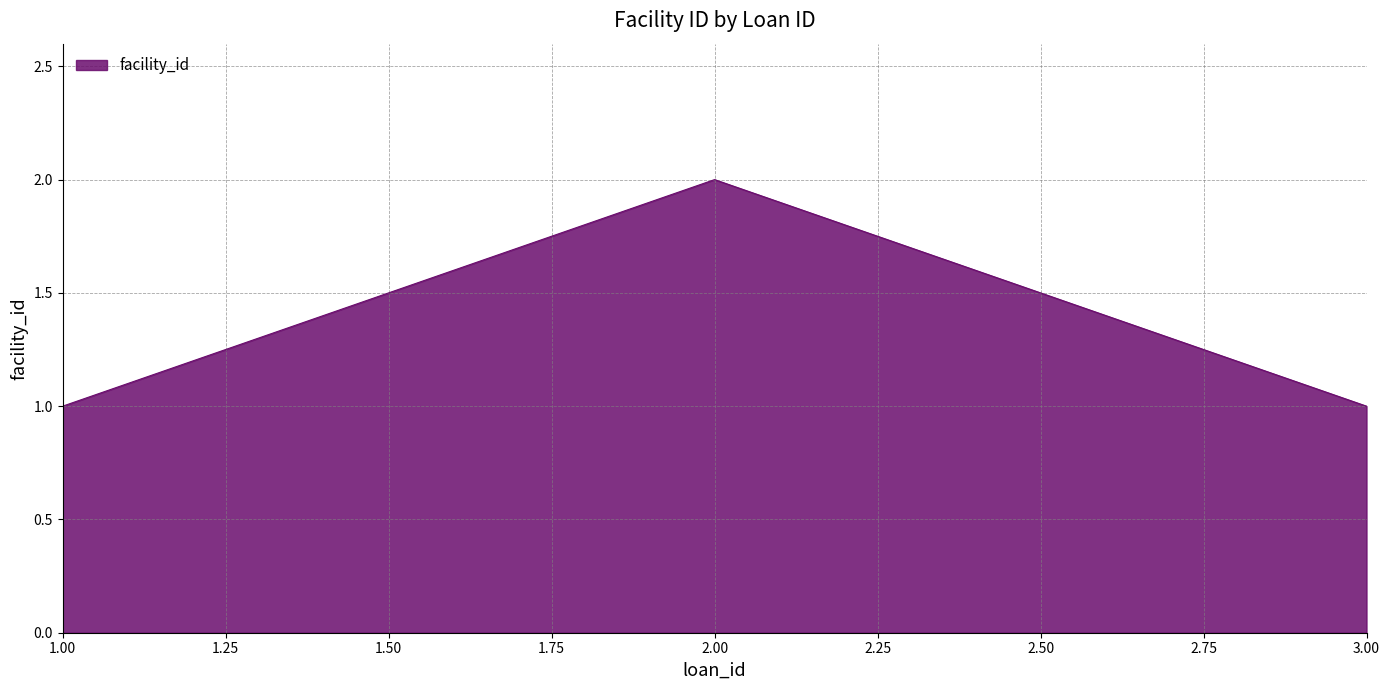

The chart shows a value of 2 at 2.00. True or false?

True